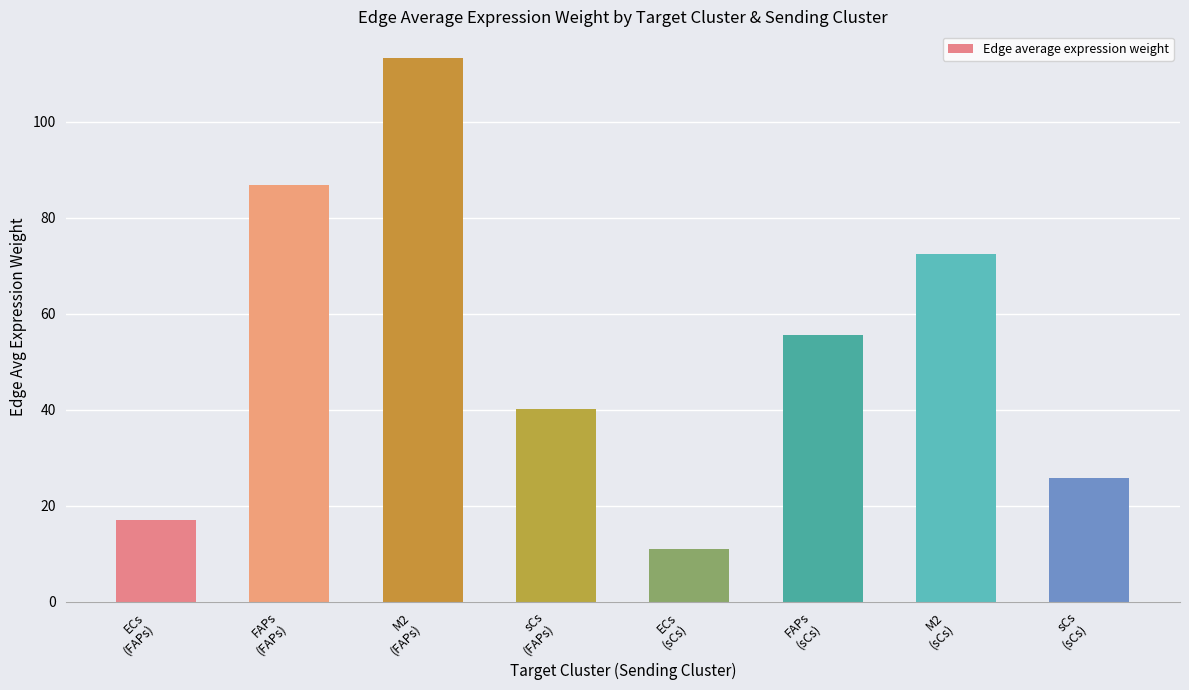

Approximately how many times larger is the value at FAPs
(FAPs) compared to sCs
(FAPs)?

2.2